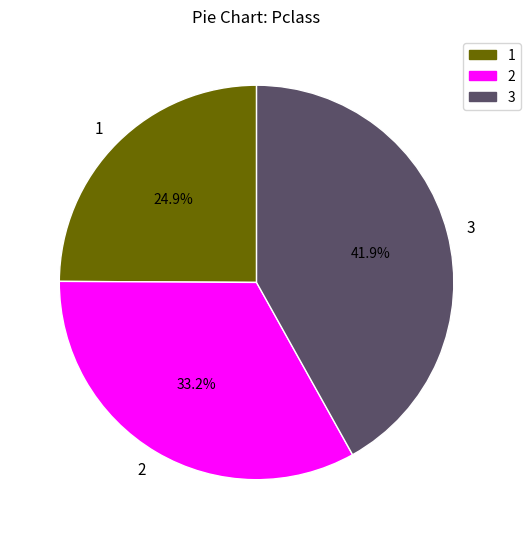

Is there any slice that represents more than half of the pie?

No